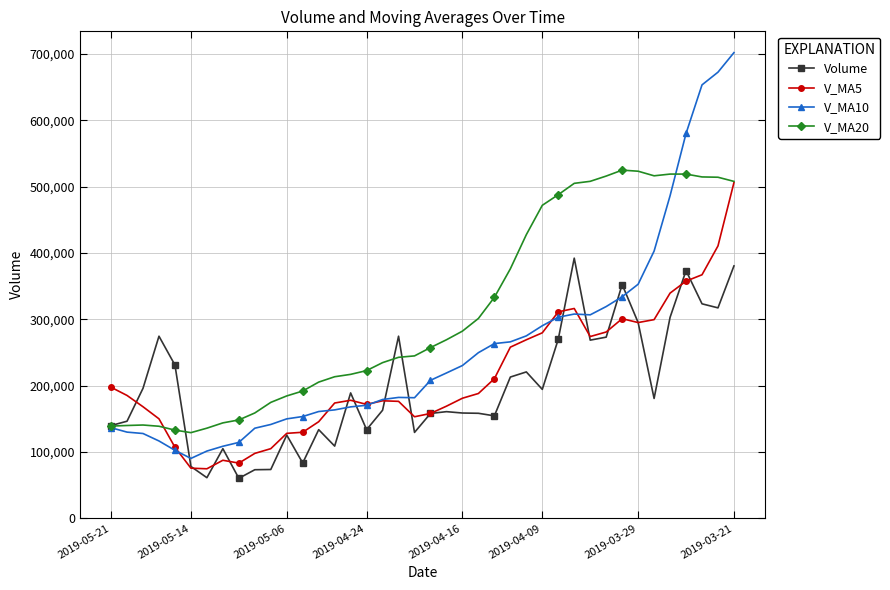

Which series has the widest spread of values?

V_MA10